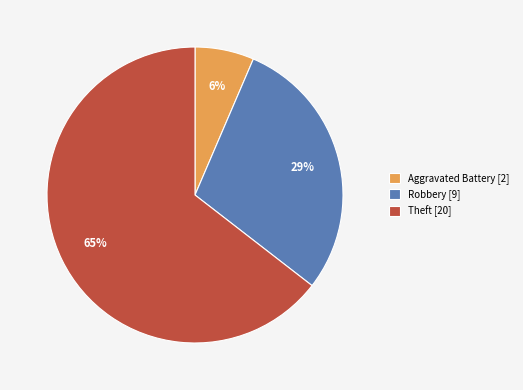

Is there any slice that represents more than half of the pie?

Yes